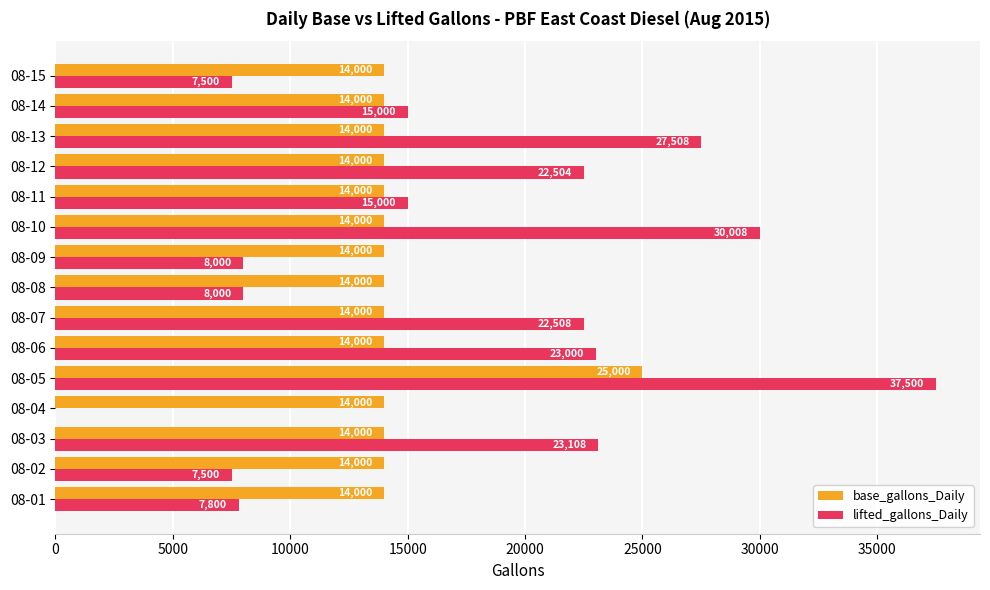

Is the value of base_gallons_Daily at 08-10 greater than the value of lifted_gallons_Daily at 08-09?

Yes